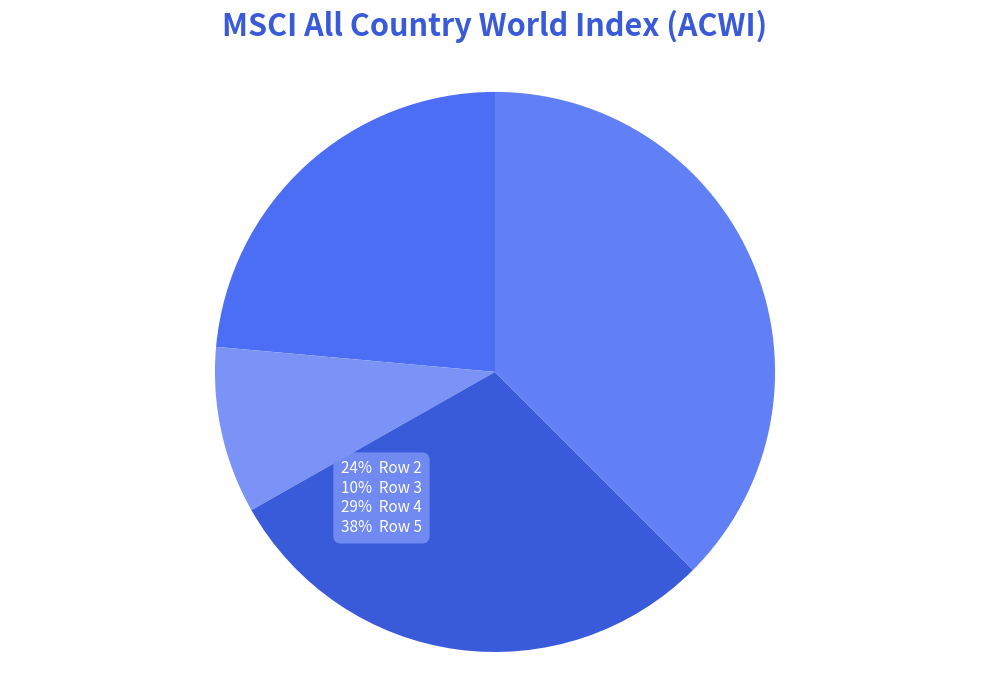

To the nearest percent, what is the difference between the largest and smallest slice percentages?

28%